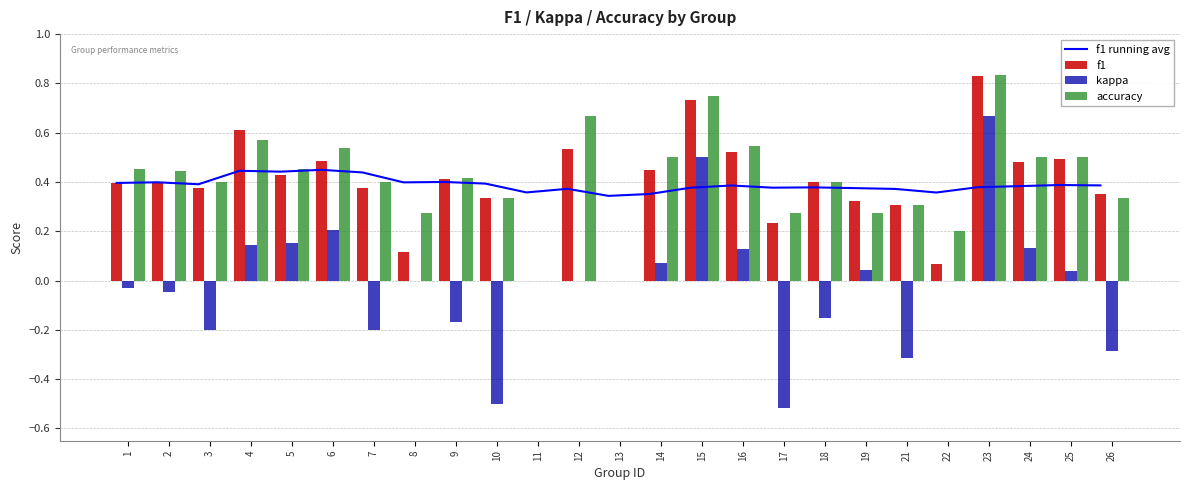

What is the sum of the kappa values at 11 and 10?

-0.5